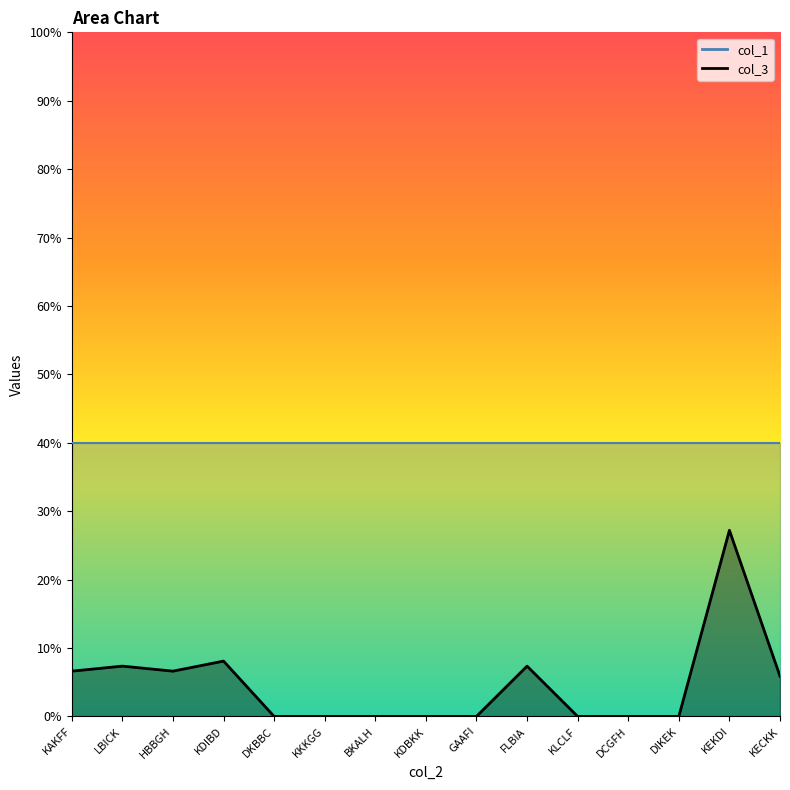

Does the chart have visible grid lines?

No